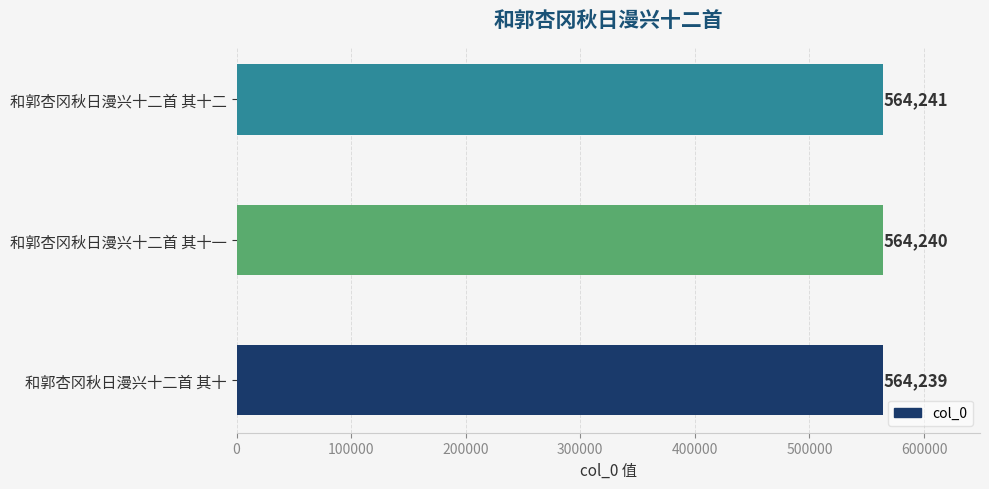

What is the ratio of the value at 和郭杏冈秋日漫兴十二首 其十一 to the value at 和郭杏冈秋日漫兴十二首 其十?

1.0